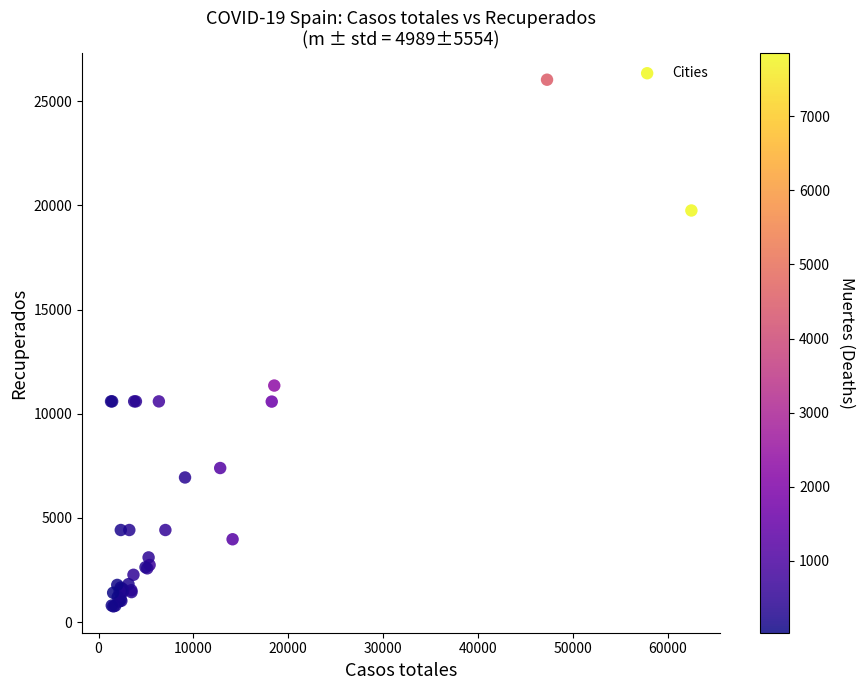

What Y value in the scatter plot is closest to 13397?

11357